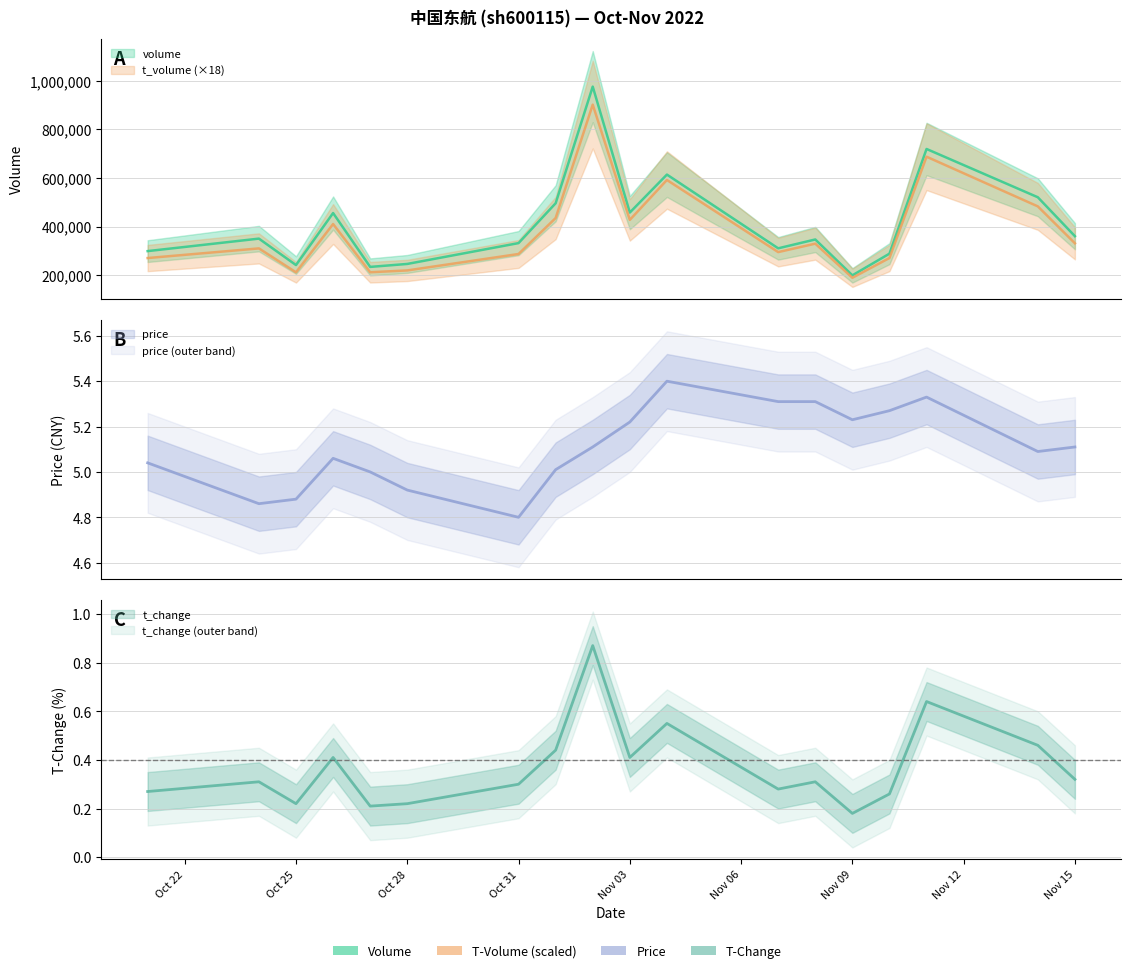

What is the difference between the volume values at 2022-11-07 and 2022-11-04?

303697.0